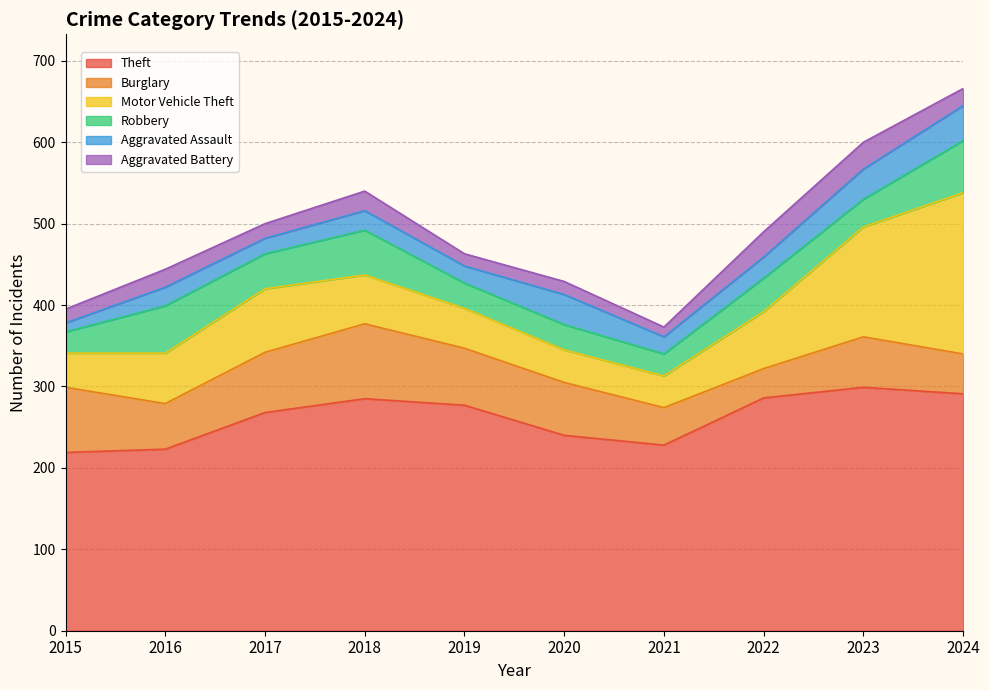

At 2021, list the series in order from largest to smallest.

Theft, Burglary, Motor Vehicle Theft, Robbery, Aggravated Assault, Aggravated Battery